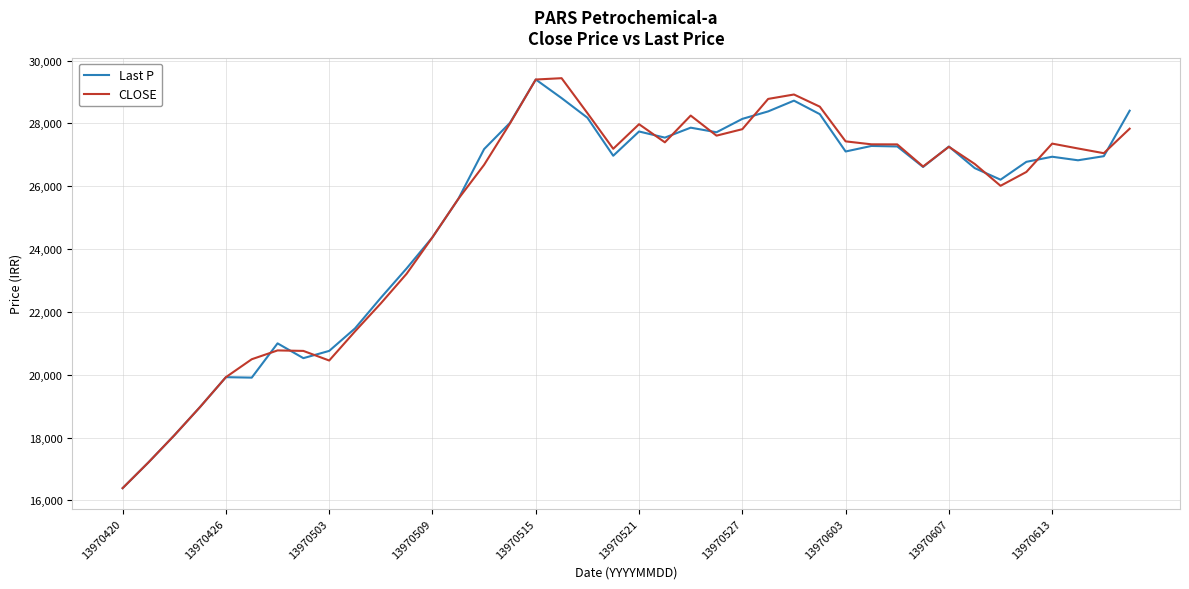

How many times do CLOSE and Last P cross each other?

12